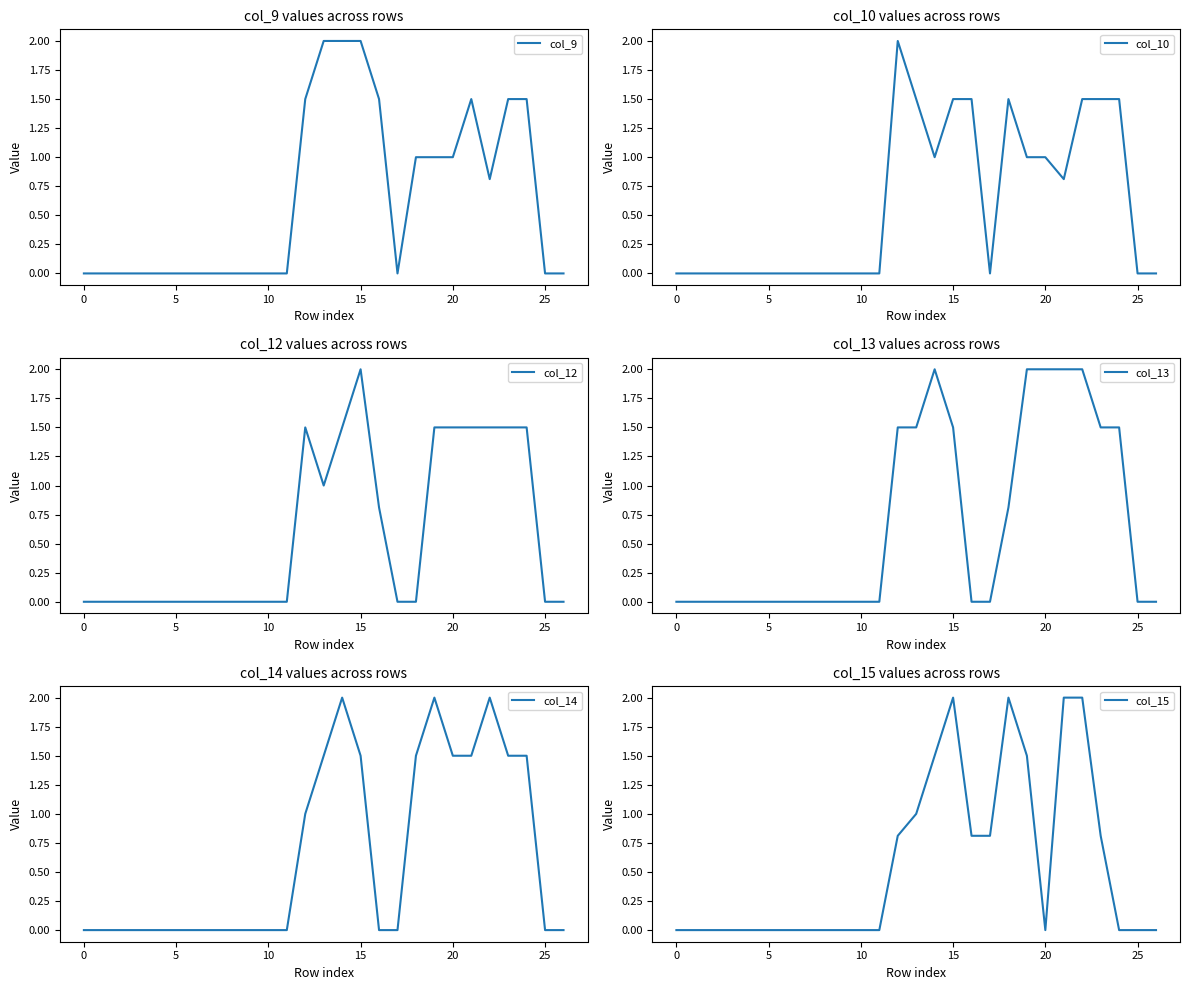

Where do col_9 and col_10 first cross each other?

12 and 13